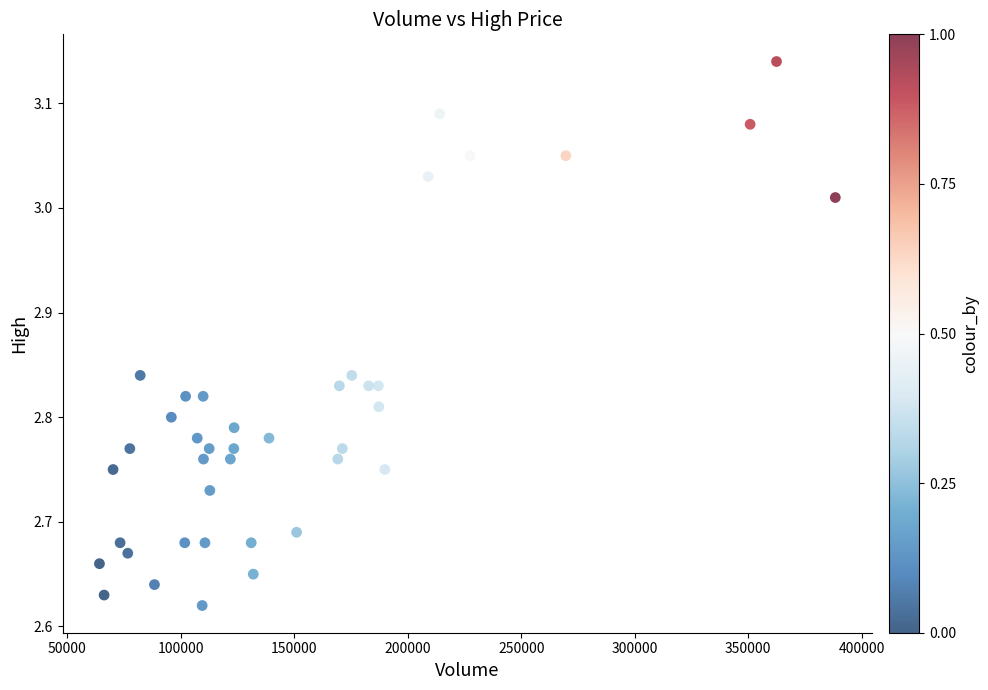

What is the range of X values (max minus min)?

324287.2